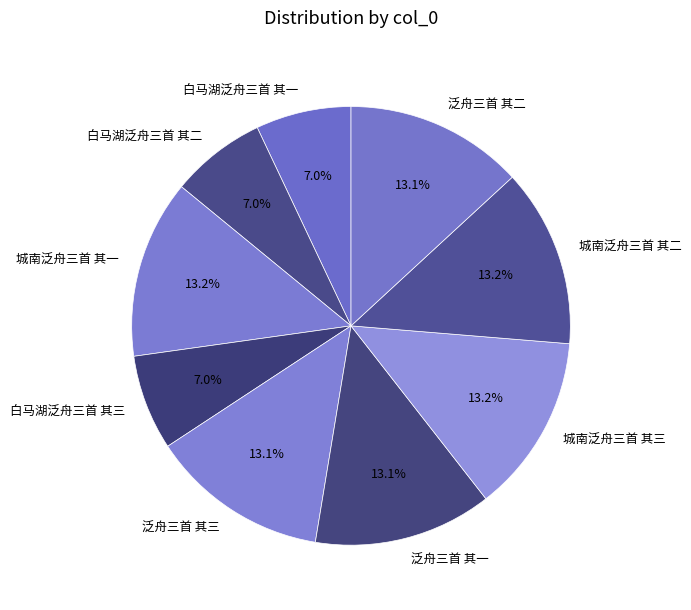

What percentage is the 泛舟三首 其二 slice, to the nearest percent?

13%